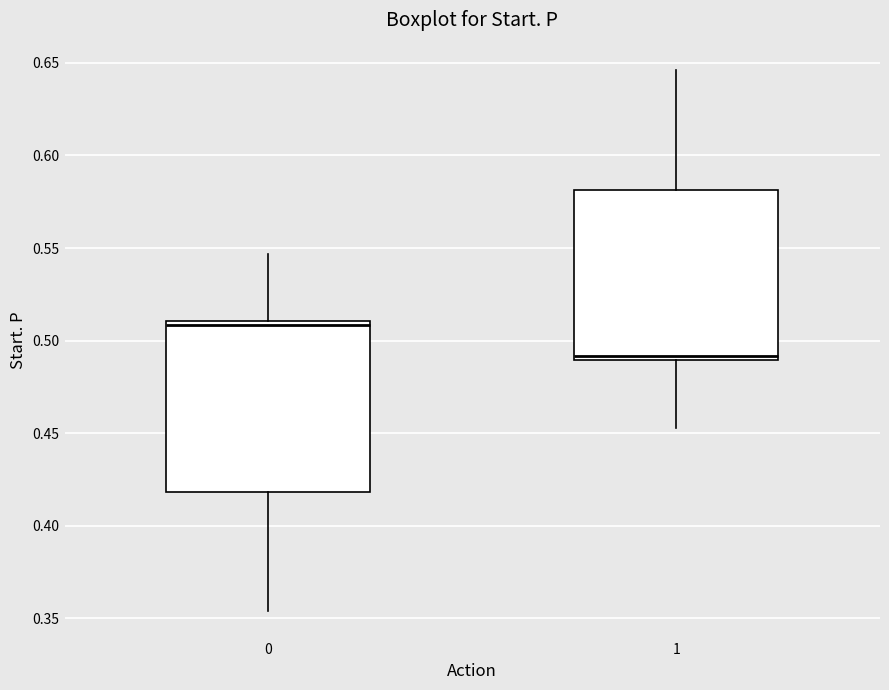

Which box has the highest median line?

0